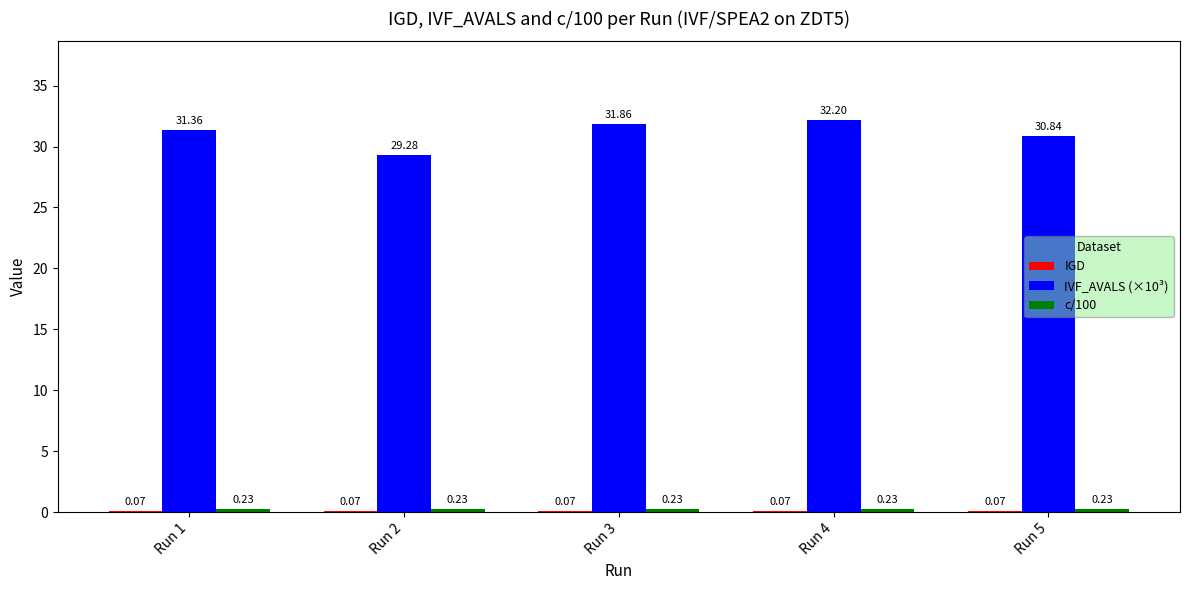

At which label does IVF_AVALS (×10³) reach its peak?

Run 4